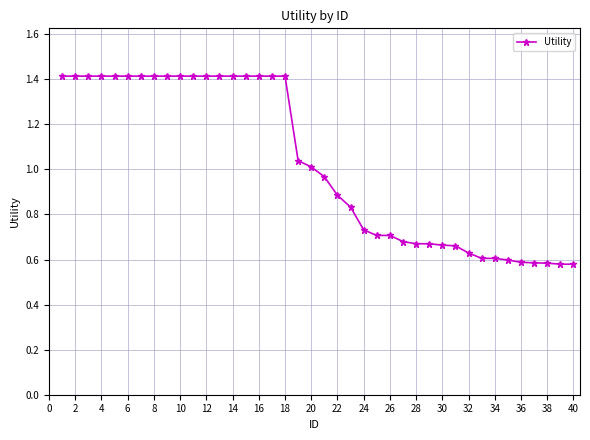

What is the maximum value shown in the chart?

1.4